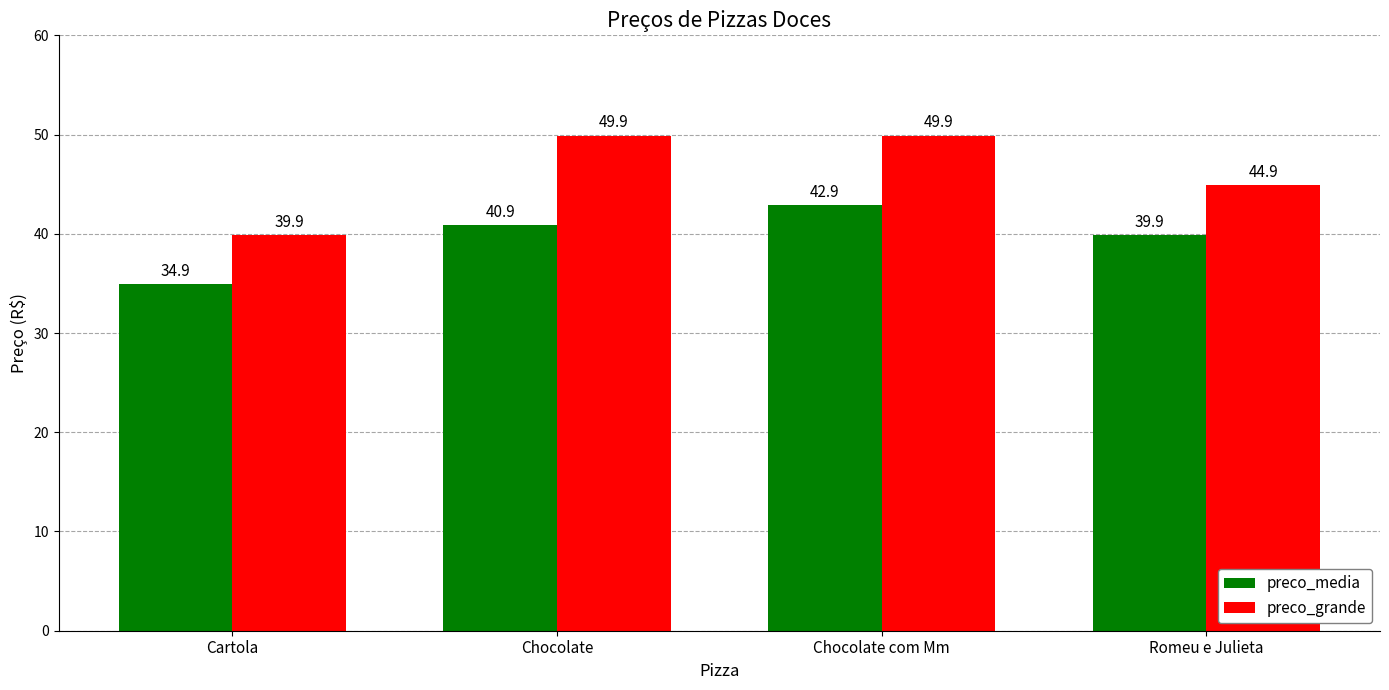

What is the label of the 3rd bar from the right?

Chocolate